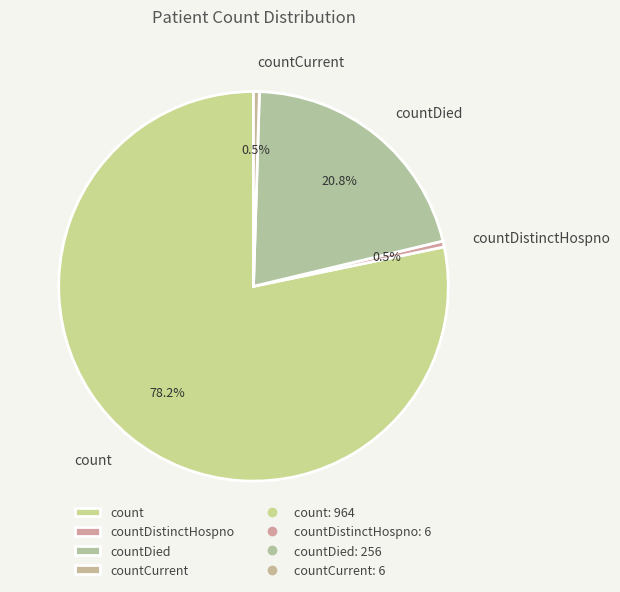

Which category has the biggest portion of the pie?

count